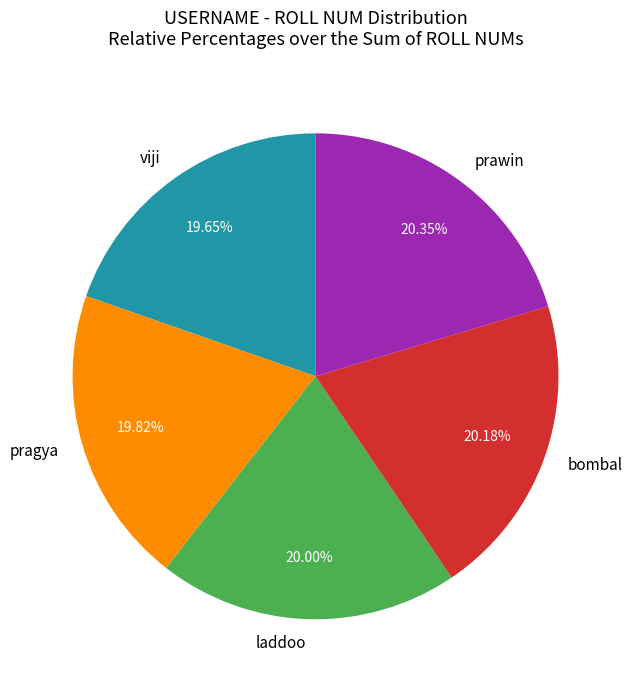

Approximately how many times larger is the value at prawin compared to laddoo?

1.0